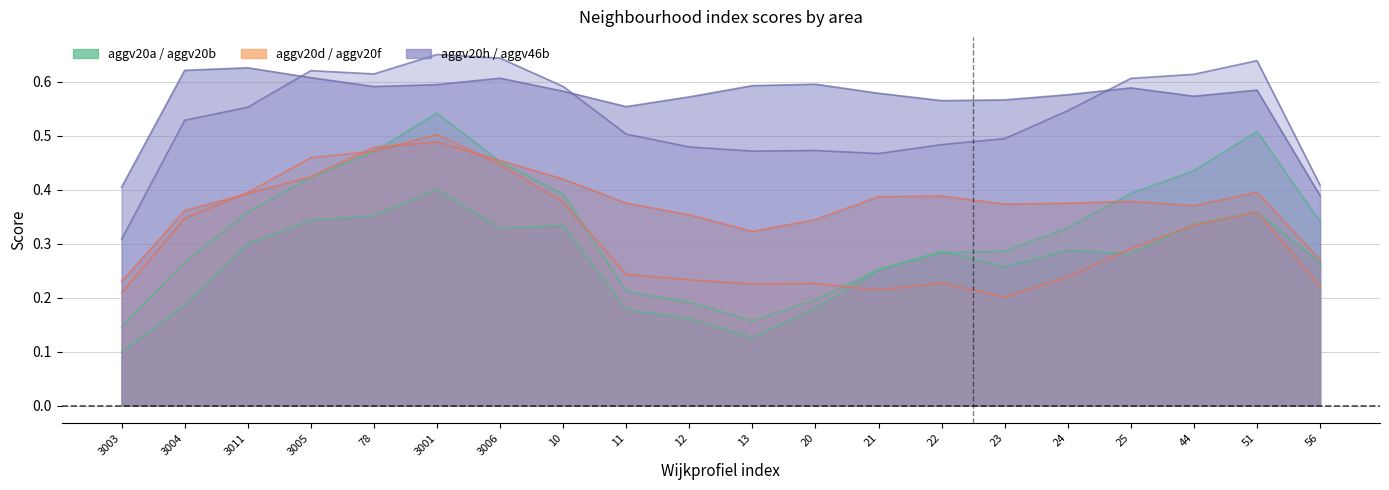

In aggv20a, how many points are higher than both neighbors (excluding endpoints)?

6